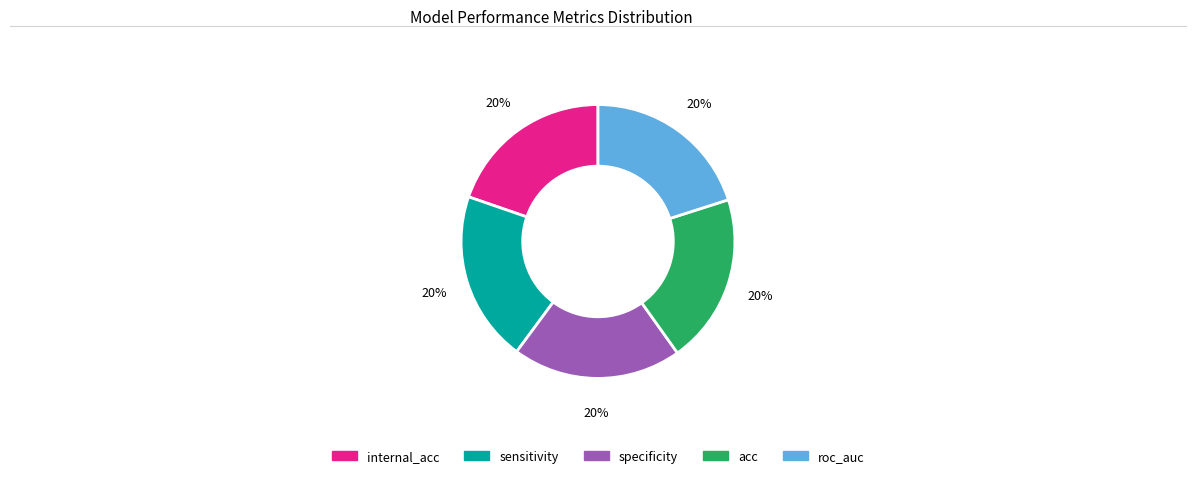

Is there a majority slice in this chart?

No